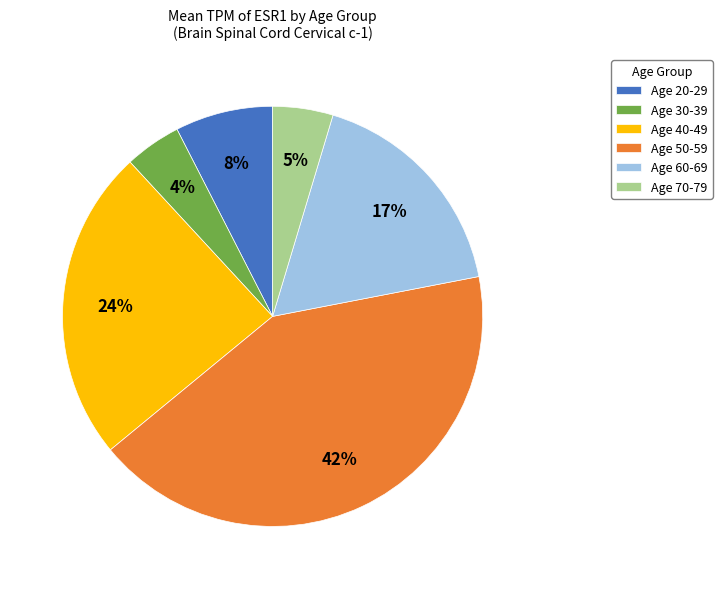

To the nearest percent, what portion does Age 20-29 represent?

8%